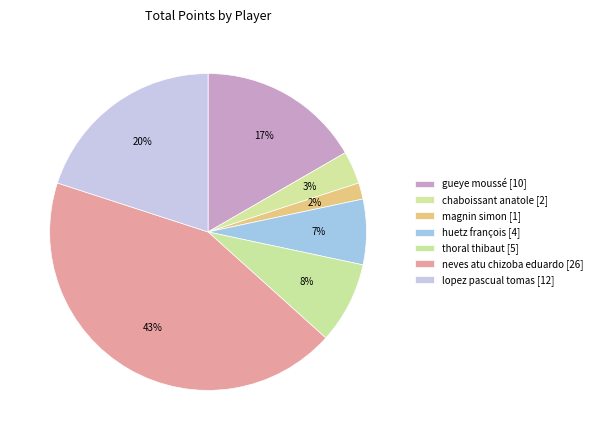

What percentage is NOT represented by huetz françois [4]?

93.3%